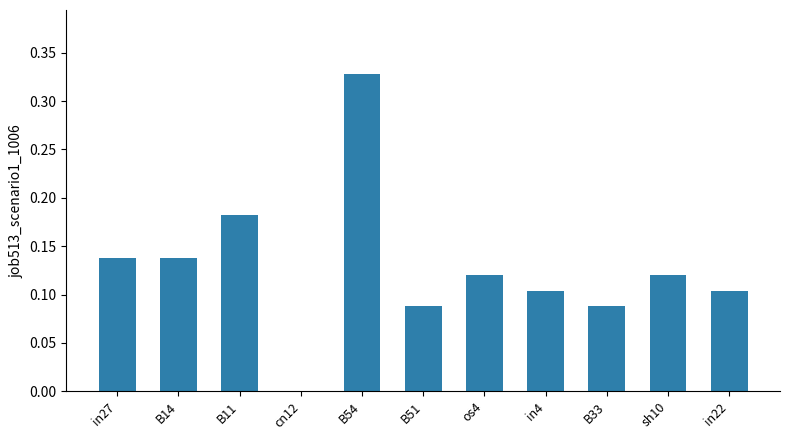

Which label corresponds to the largest value in the chart?

B54